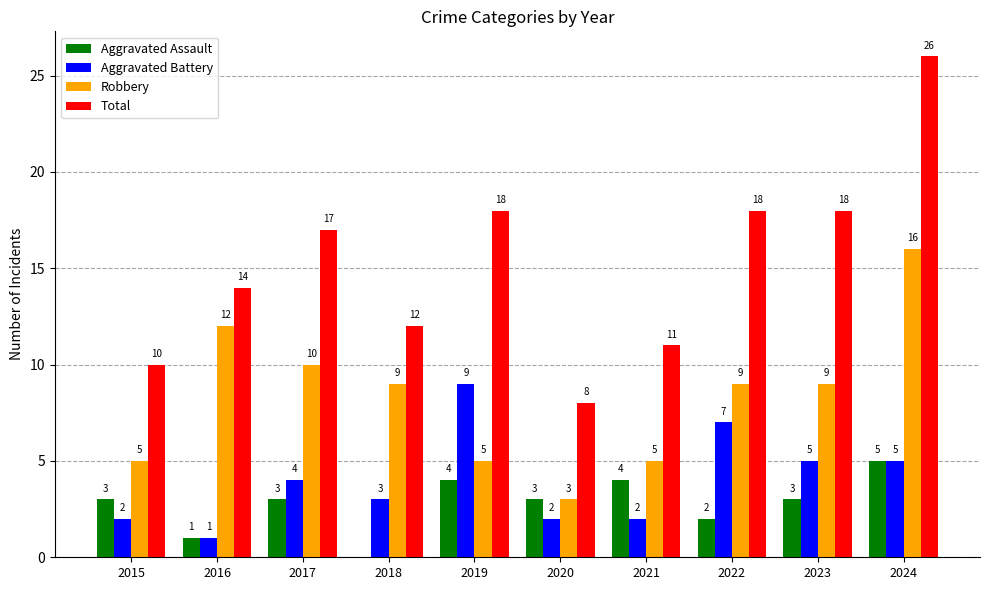

What is the sum of the Aggravated Battery values at 2023 and 2024?

10